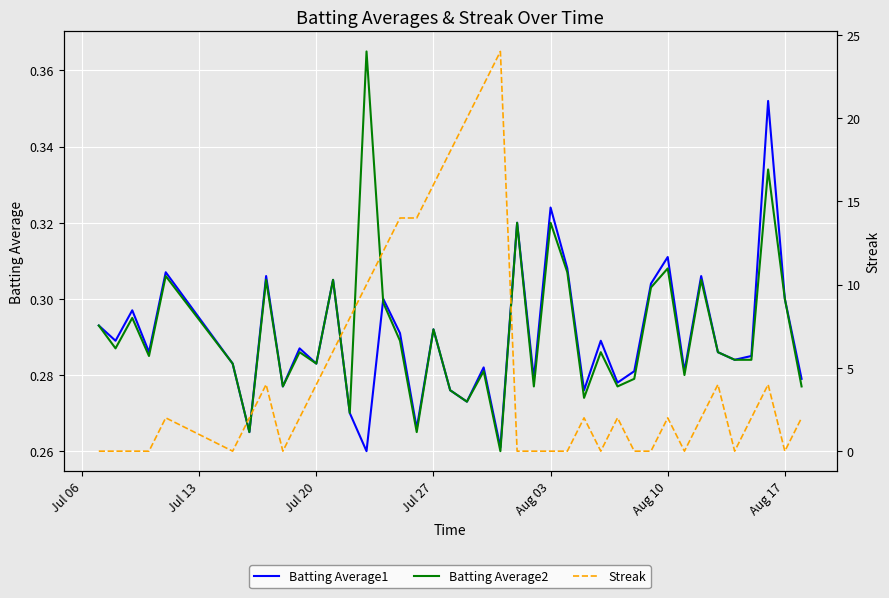

What is the sum of the Streak values at Aug 17 and Jul 20?

4.0